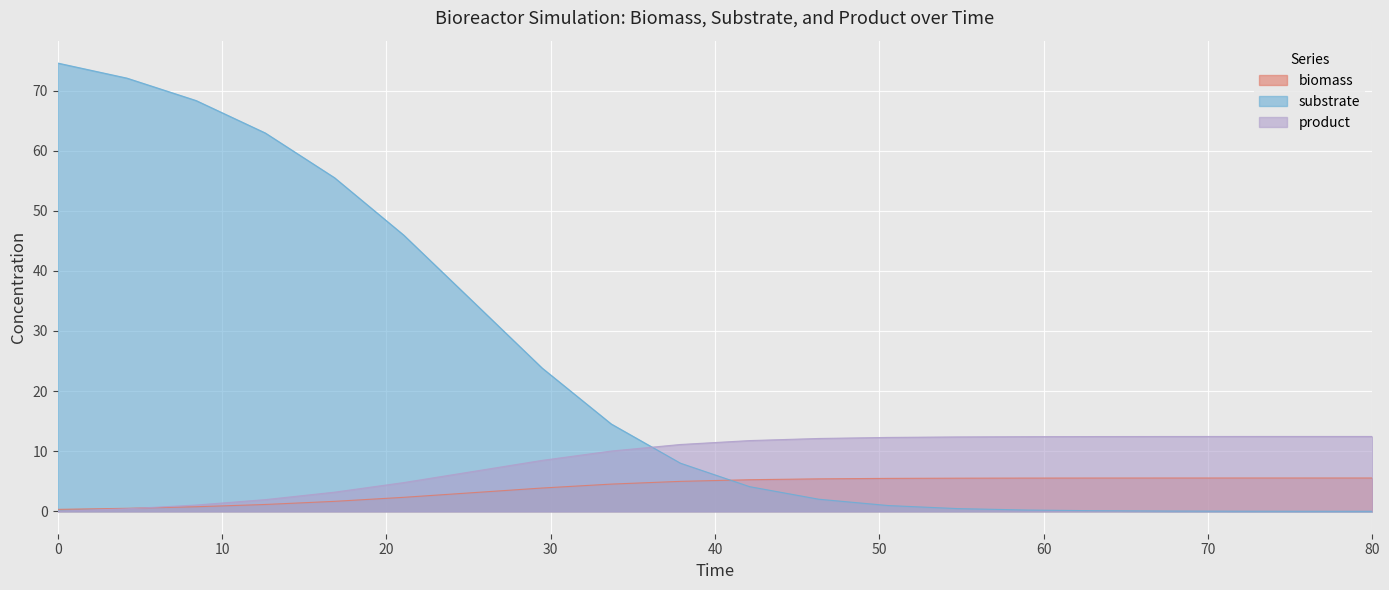

Rank the series by their average value, from highest to lowest.

substrate, product, biomass